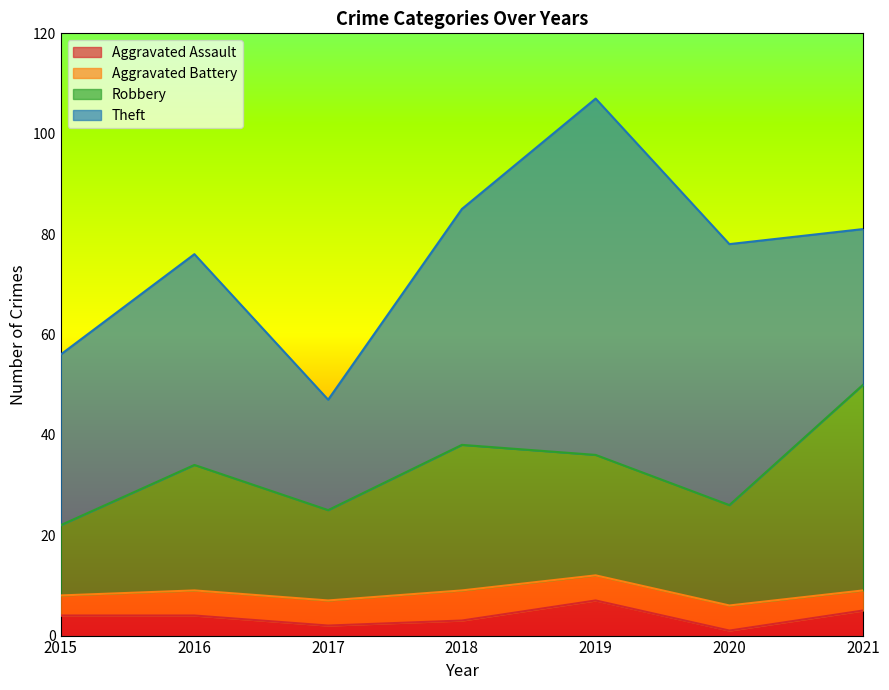

The value of Aggravated Assault at 2019 is 11. True or false?

False